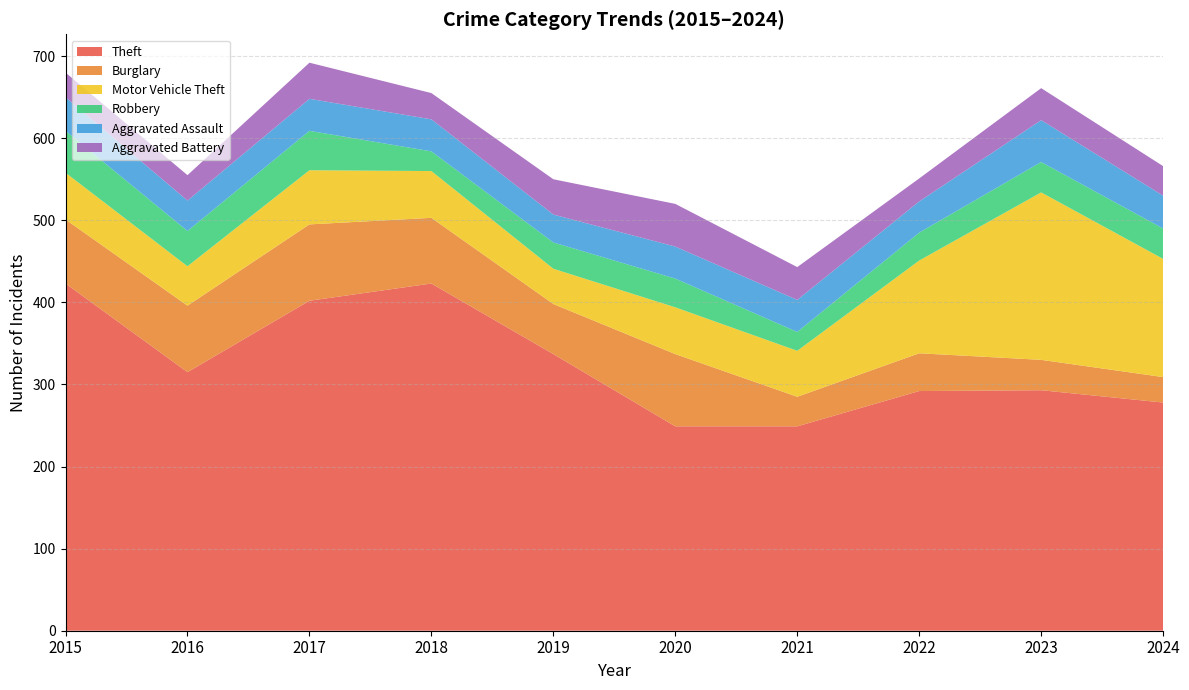

How many interior local peaks does the Motor Vehicle Theft series have?

3